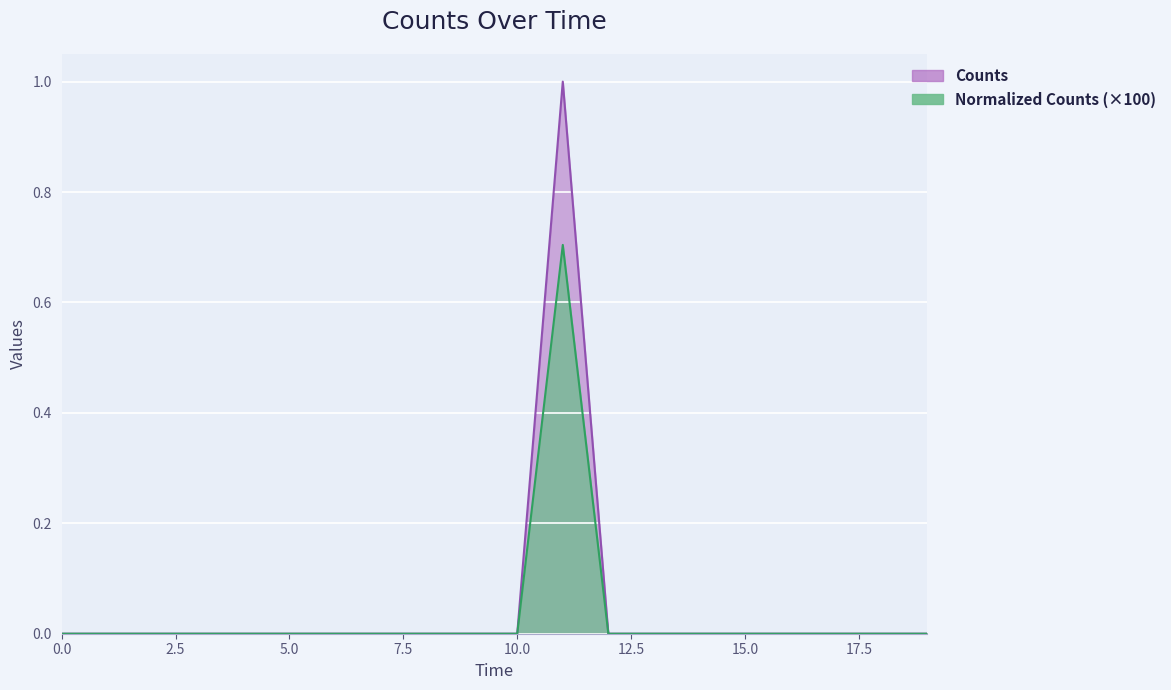

In Normalized_Counts, how many points are higher than both neighbors (excluding endpoints)?

1